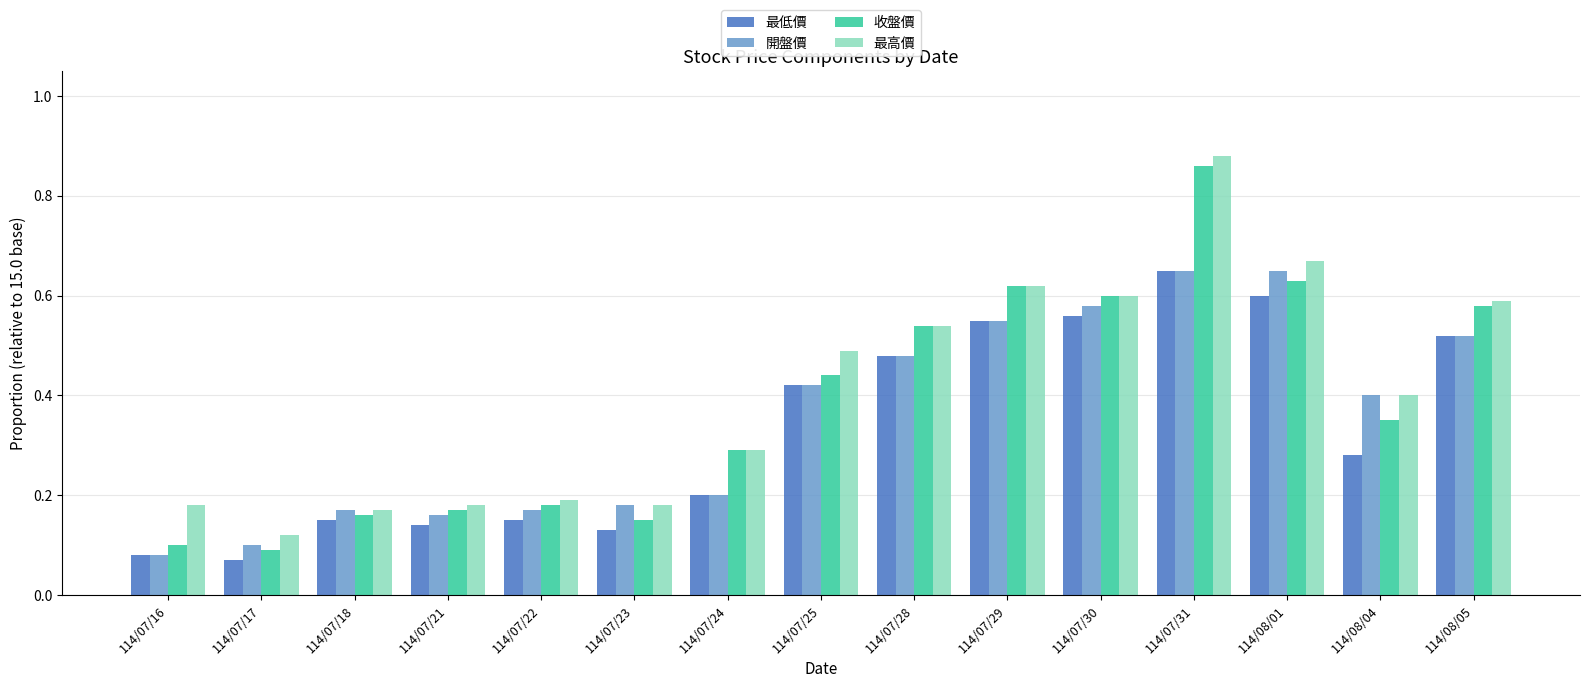

How many bars are there in each group?

4